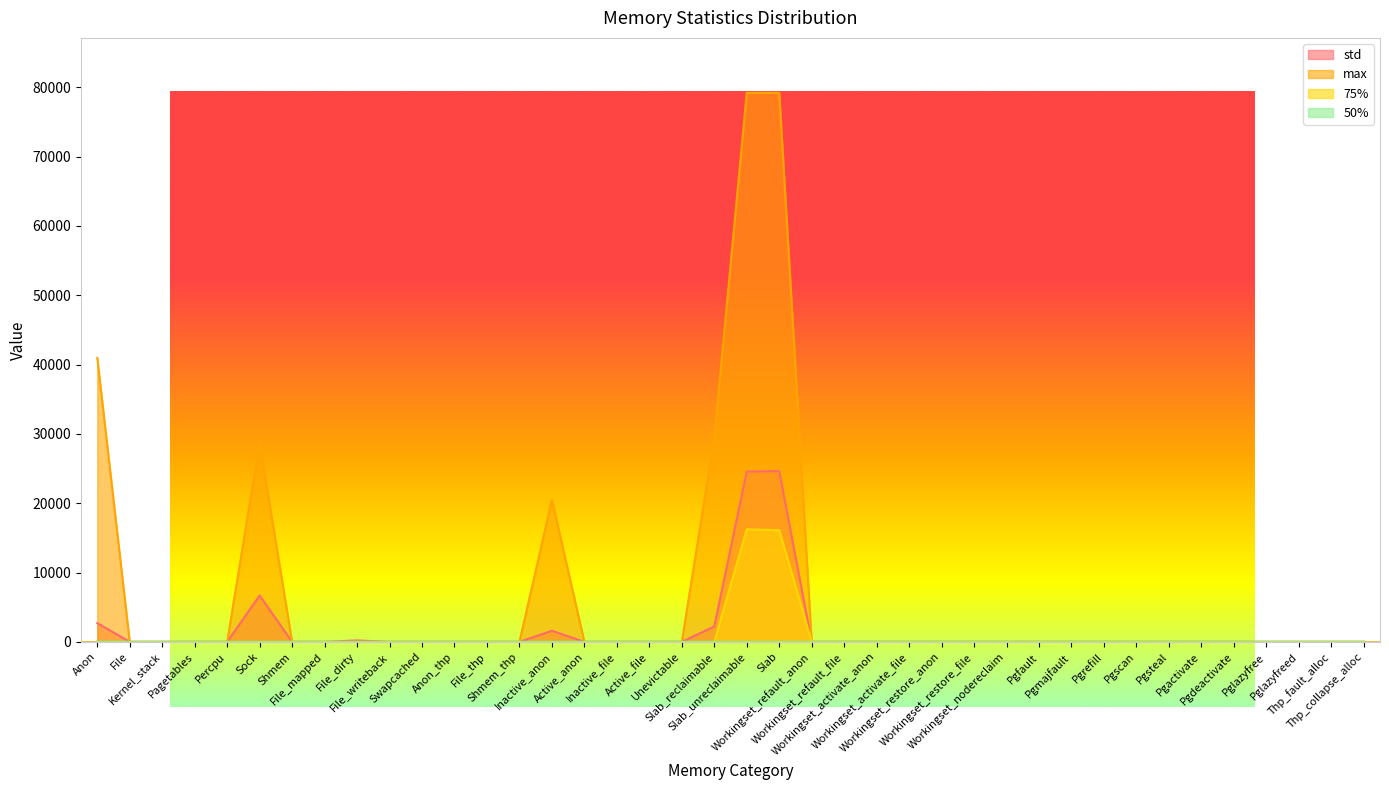

Rank the categories by max value from lowest to highest.

File, Kernel_stack, Pagetables, Percpu, Shmem, File_mapped, File_dirty, File_writeback, Swapcached, Anon_thp, File_thp, Shmem_thp, Active_anon, Inactive_file, Active_file, Unevictable, Workingset_refault_anon, Workingset_refault_file, Workingset_activate_anon, Workingset_activate_file, Workingset_restore_anon, Workingset_restore_file, Workingset_nodereclaim, Pgmajfault, Pgrefill, Pgscan, Pgsteal, Pgactivate, Pgdeactivate, Pglazyfree, Pglazyfreed, Thp_fault_alloc, Thp_collapse_alloc, Pgfault, Inactive_anon, Sock, Slab_reclaimable, Anon, Slab_unreclaimable, Slab